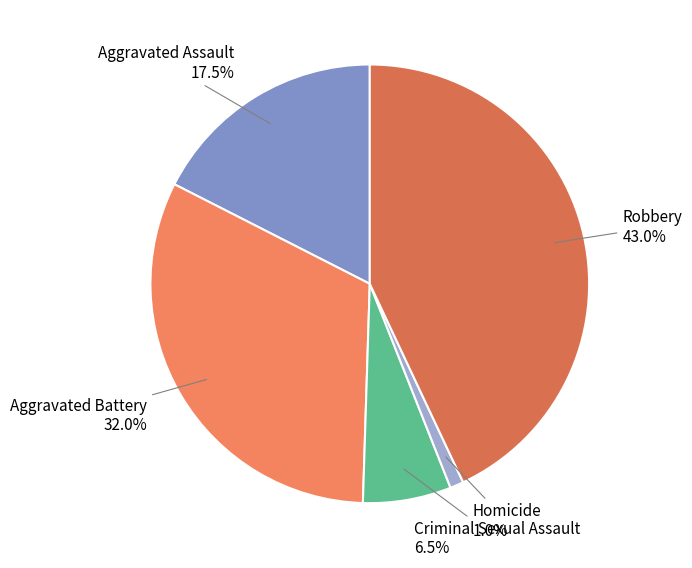

Does Robbery represent more than half of the total?

No